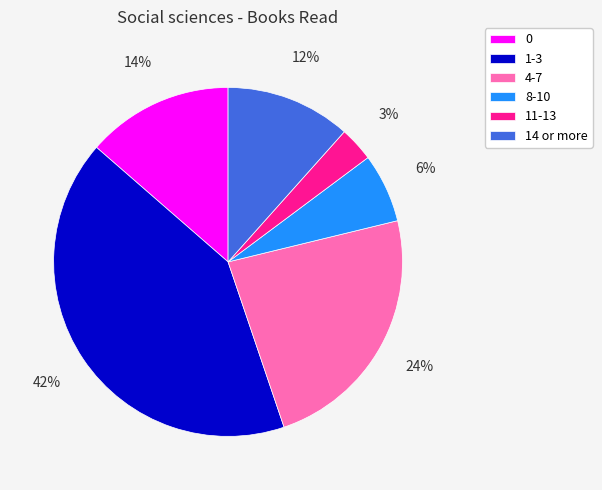

Do 1-3 and 11-13 together represent more than half of the pie?

No